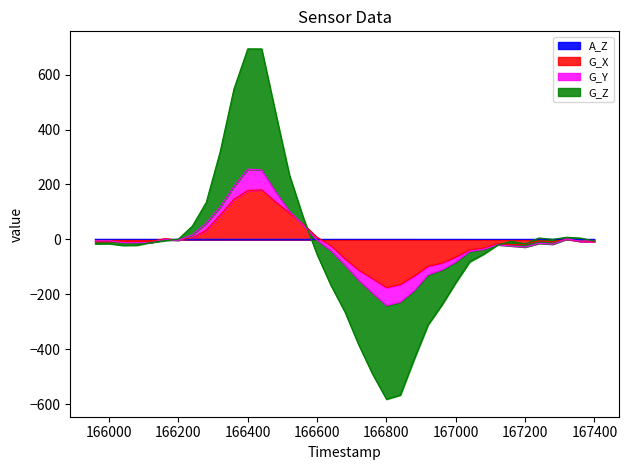

How many lines are shown in the chart?

4